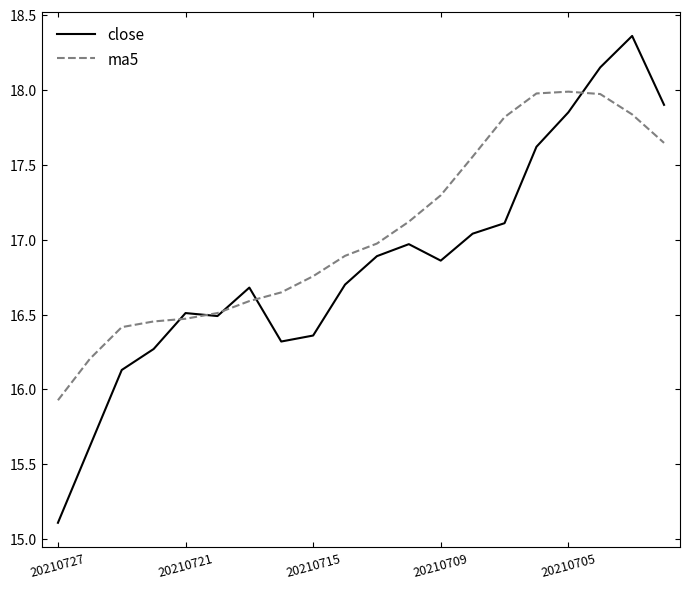

Rank the series by their maximum value, from lowest to highest.

ma5, close